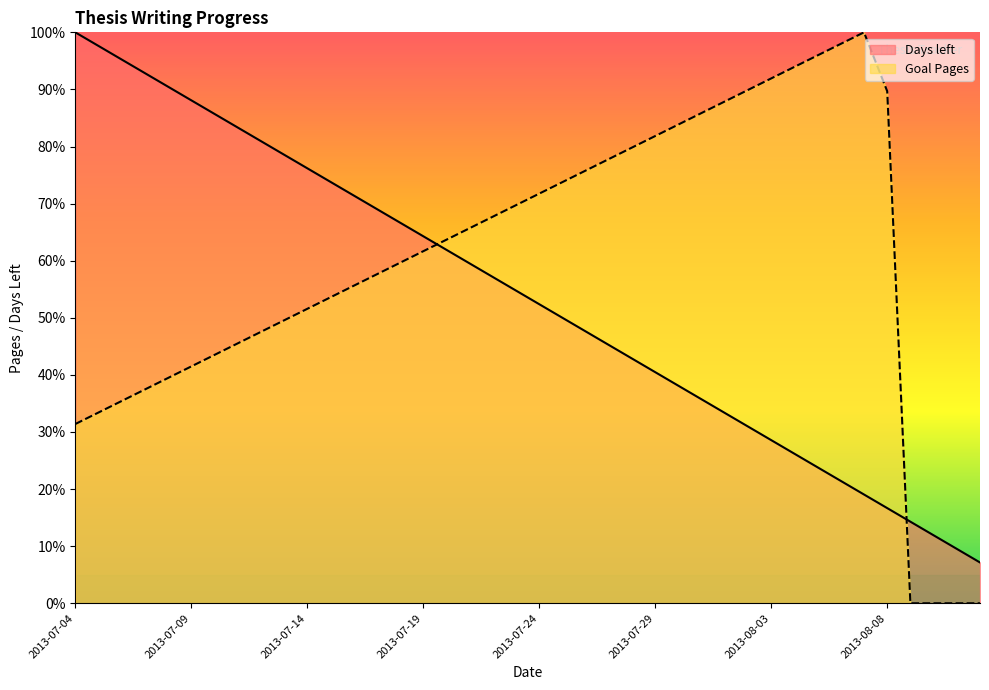

Count the number of data series in this chart.

2